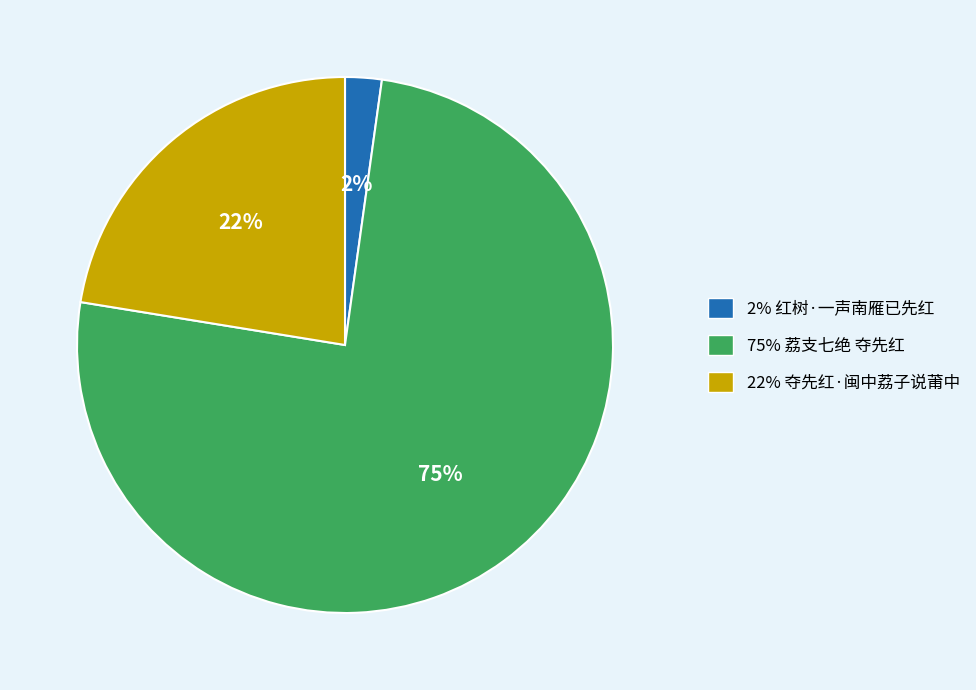

To the nearest percent, what is the average slice percentage?

33%